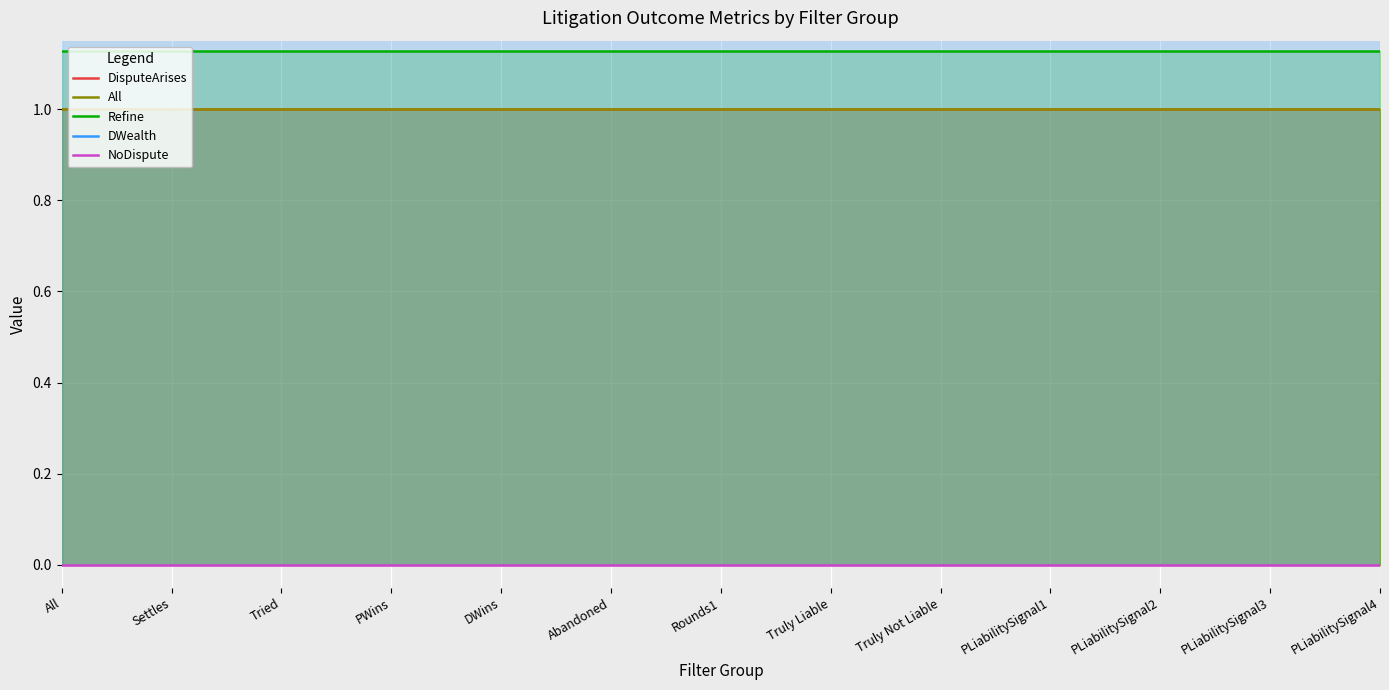

True or false: NoDispute and DWealth cross at least once.

False